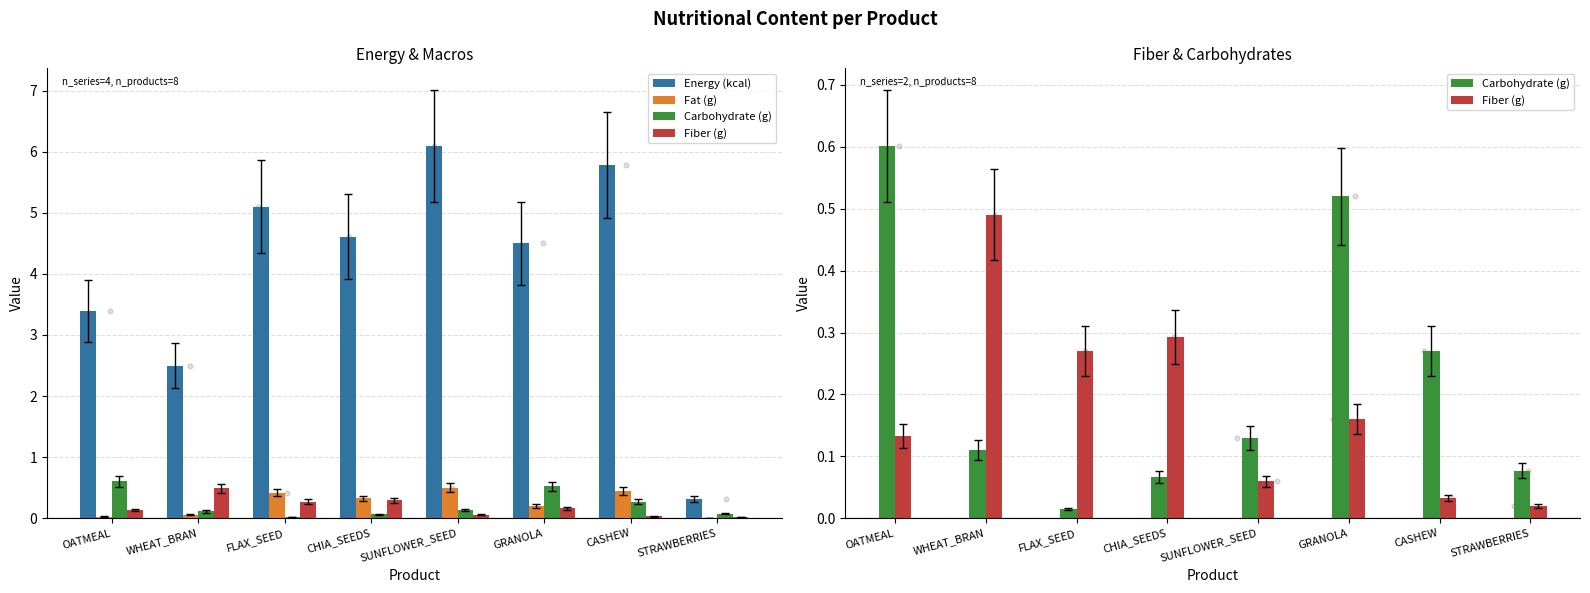

At how many categories does at least one series exceed 1?

7